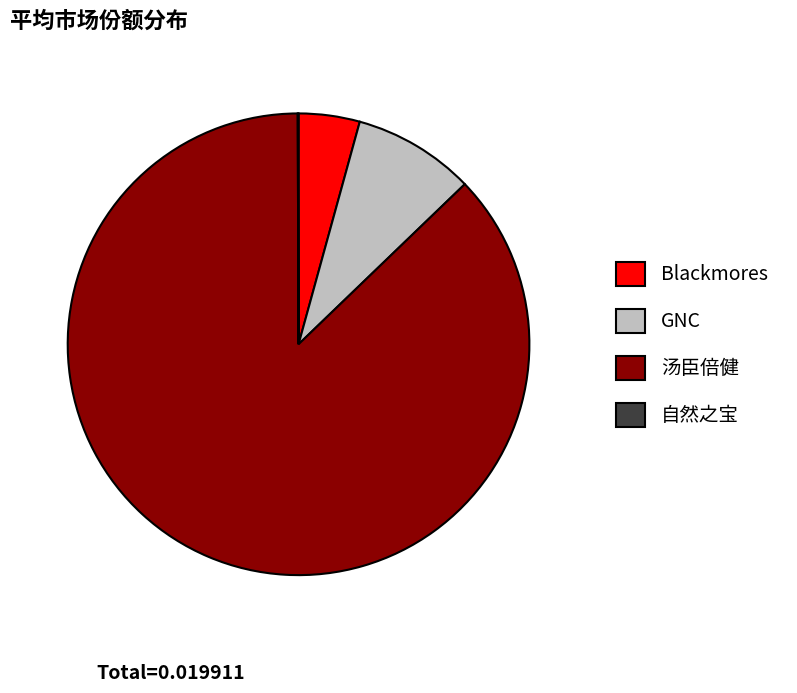

What is the largest slice in the pie chart?

汤臣倍健